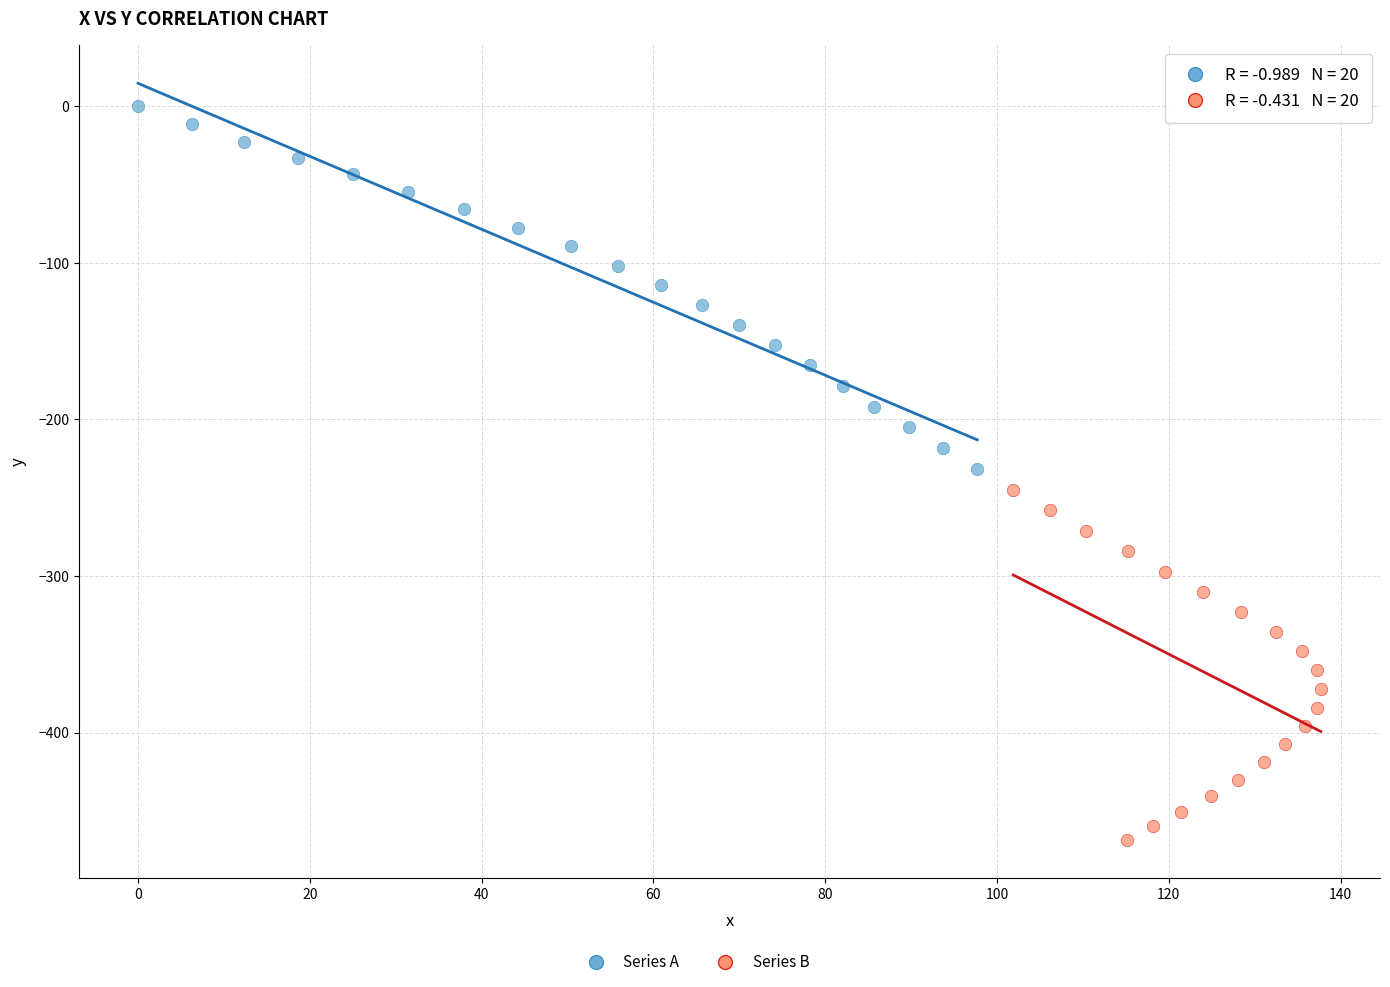

Which series contains the lowest Y value?

Series B